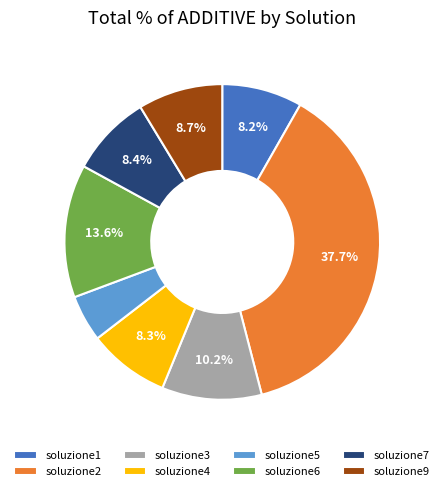

Does any single category account for the majority?

No